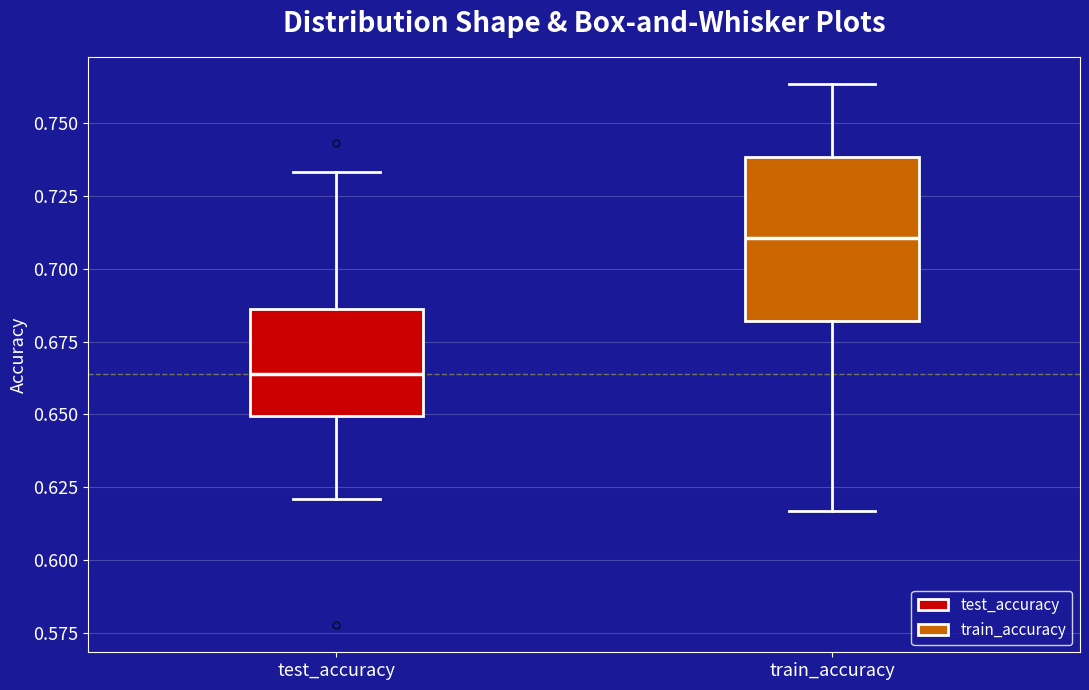

Which box's median line is the lowest?

test_accuracy